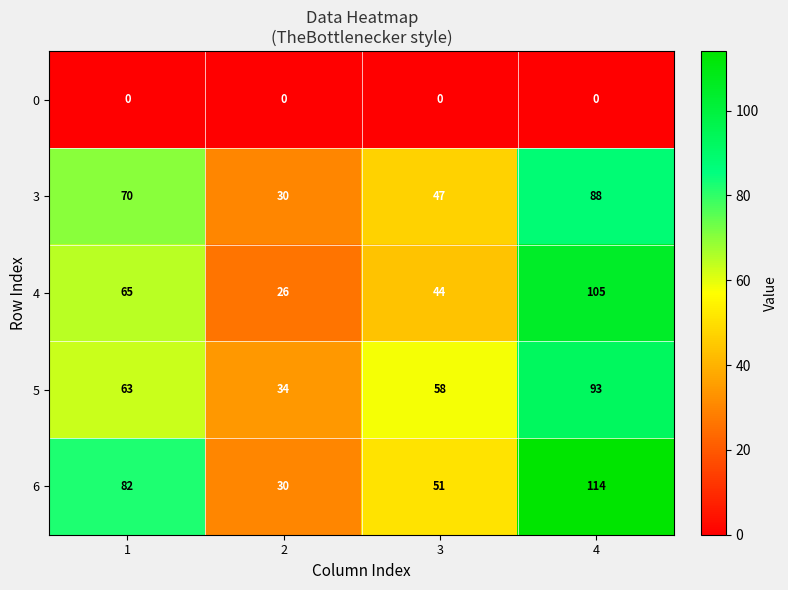

Is it true that 6 equals 114 at 4?

True